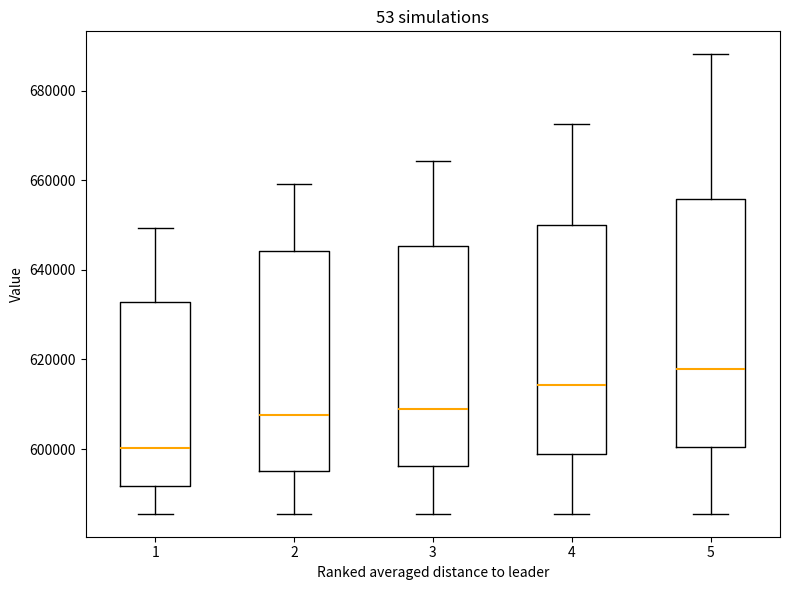

Reading left to right, transcribe this box plot: for each box, give where its median line is, the range the box spans, and where its two whiskers end, as read against the y-axis. The values are not printed on the chart, so give them approximately, as read against the axis.

1: median 600000, box 592000 to 632000, whiskers 586000 to 650000
2: median 608000, box 596000 to 644000, whiskers 586000 to 660000
3: median 610000, box 596000 to 646000, whiskers 586000 to 664000
4: median 614000, box 598000 to 650000, whiskers 586000 to 672000
5: median 618000, box 600000 to 656000, whiskers 586000 to 688000